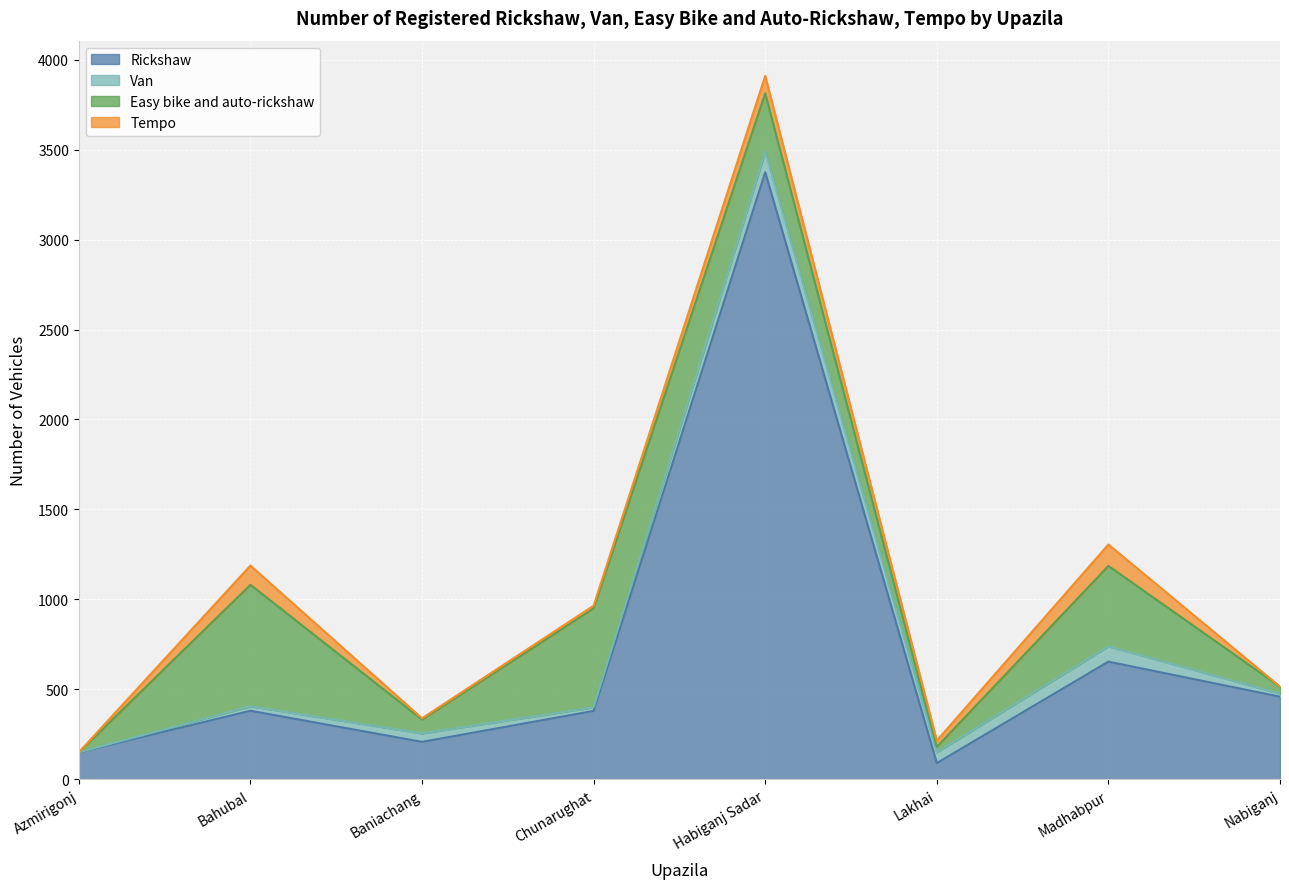

What is the value of the Rickshaw point at the 4th from the left?

380